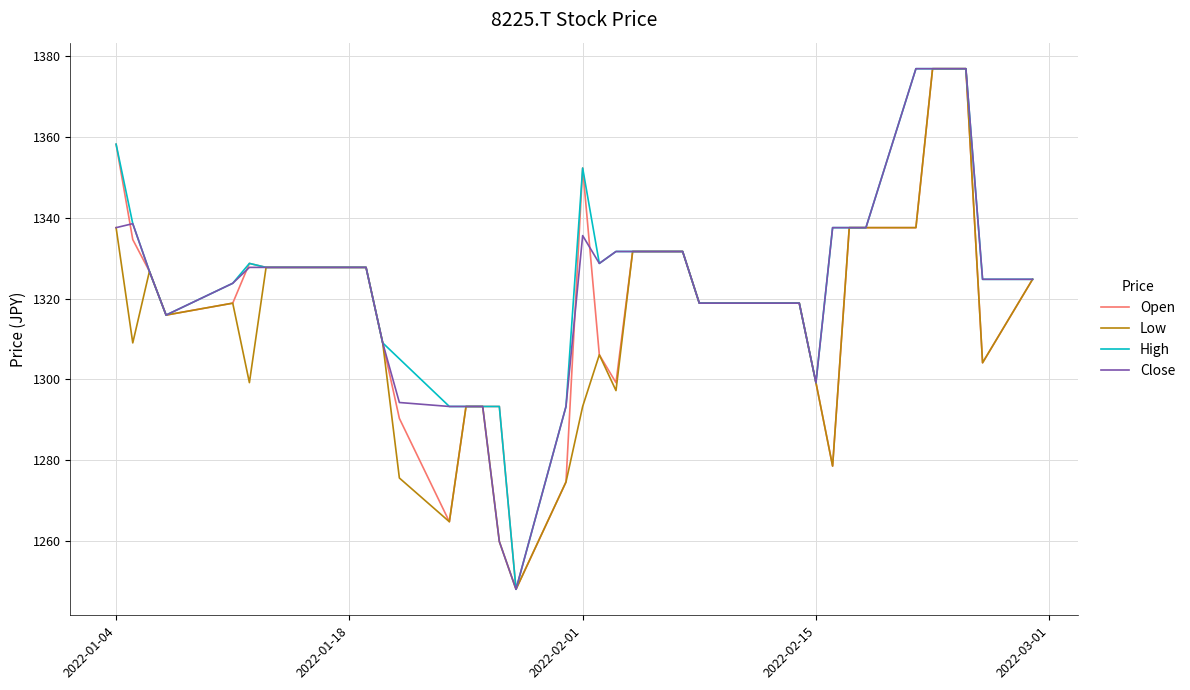

What is the maximum value for High?

1377.0